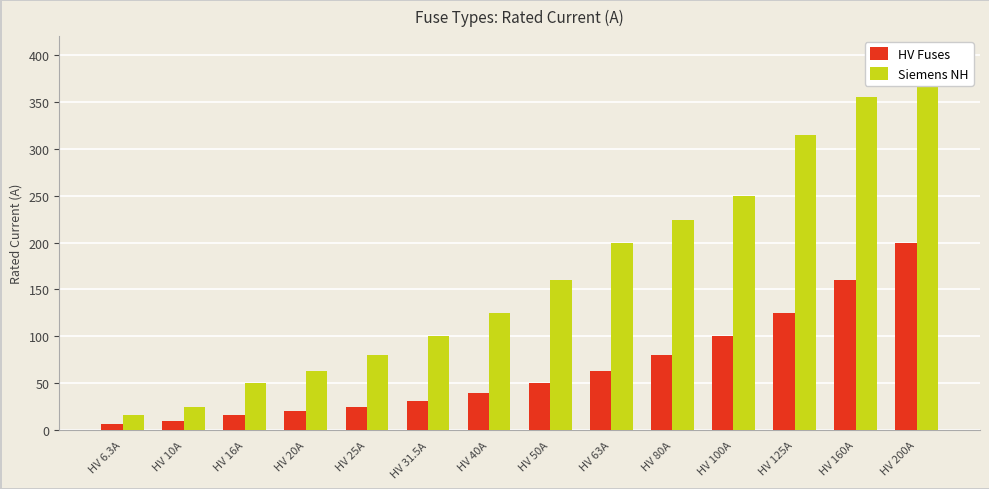

Which series has the largest total across all categories?

Siemens NH